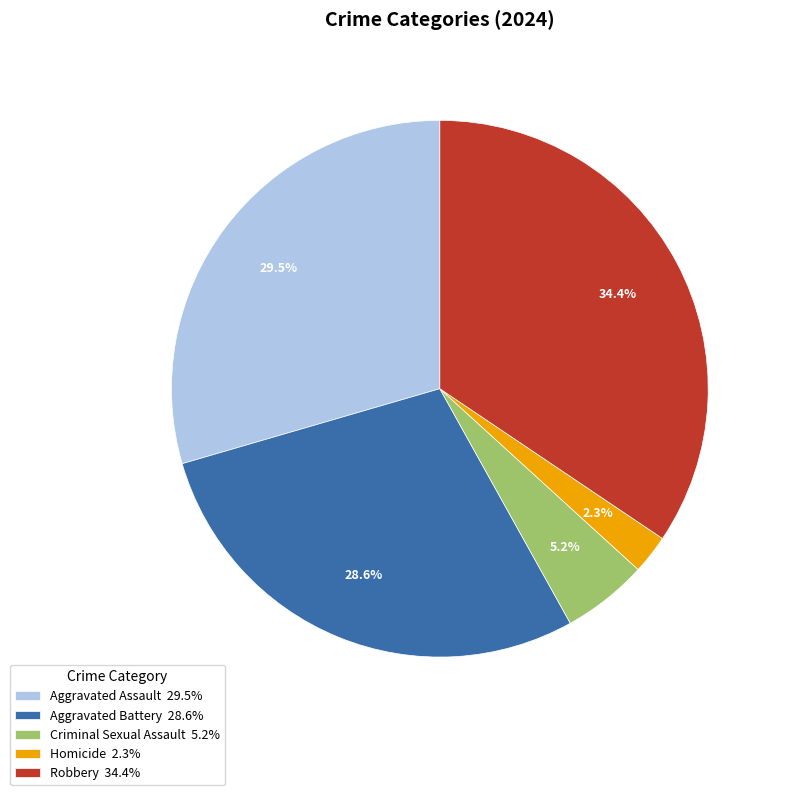

To the nearest percent, what is the combined percentage of Aggravated Battery and Homicide?

31%